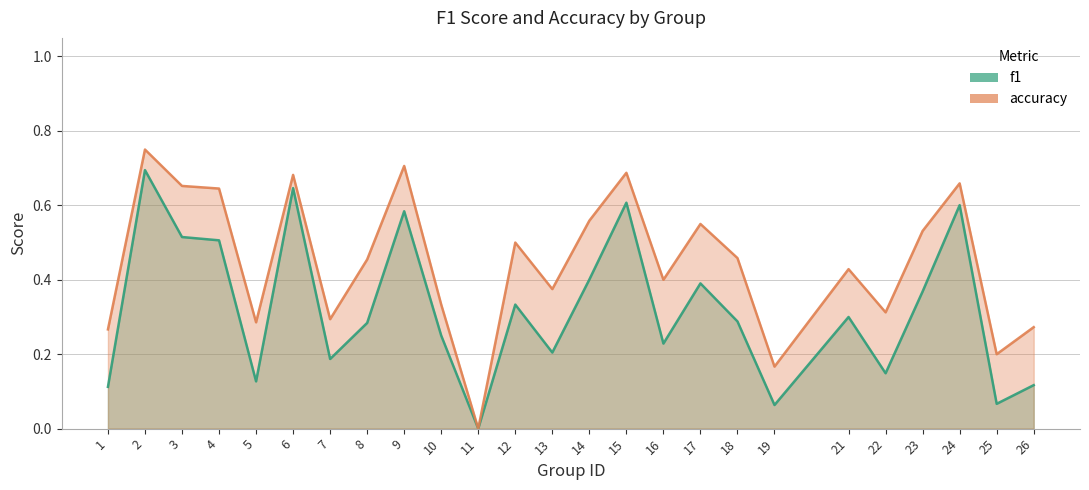

What is the maximum value shown in the chart?

0.8